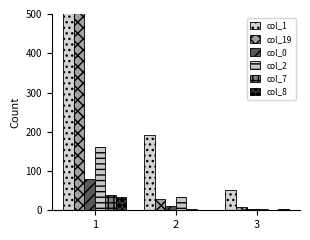

Is it true that col_8 equals 1 at 2?

False